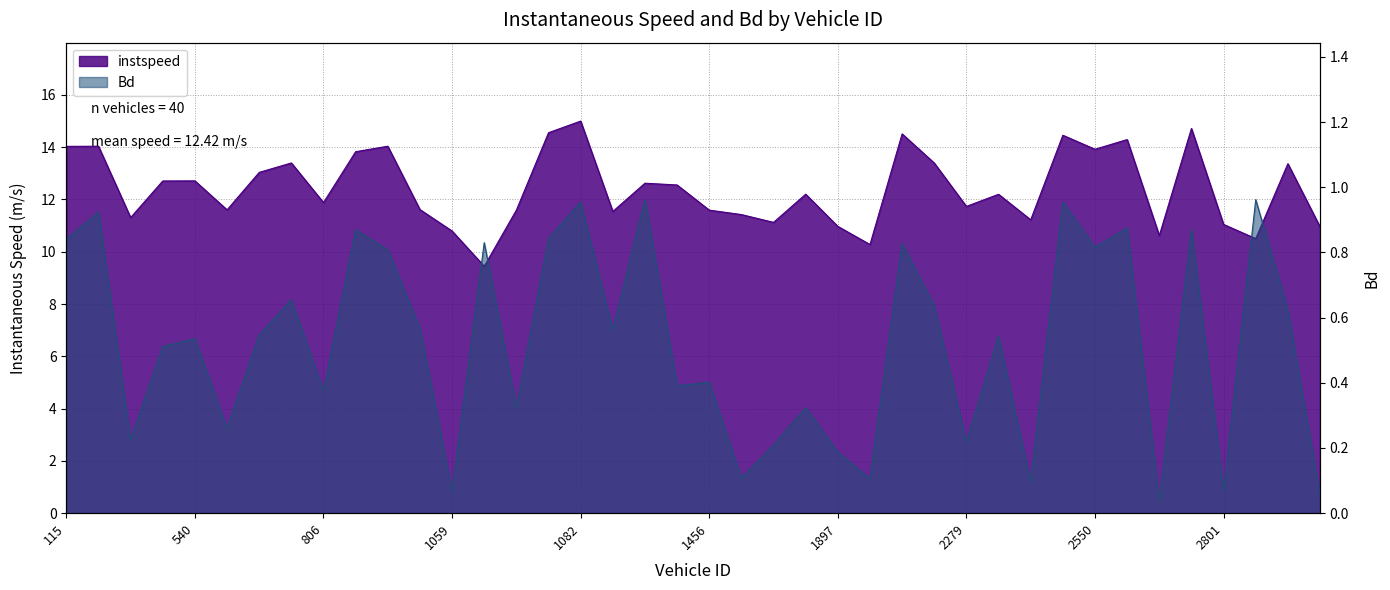

What position from the left is 523.0?

3